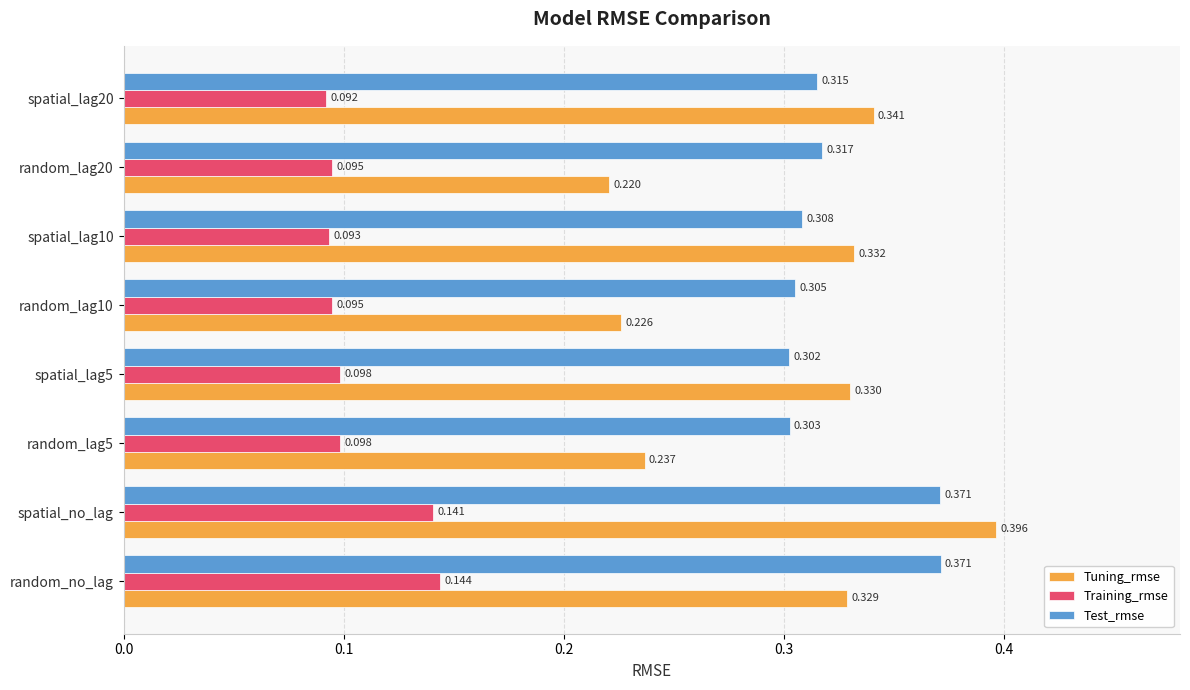

Which series has the largest total across all categories?

Test_rmse